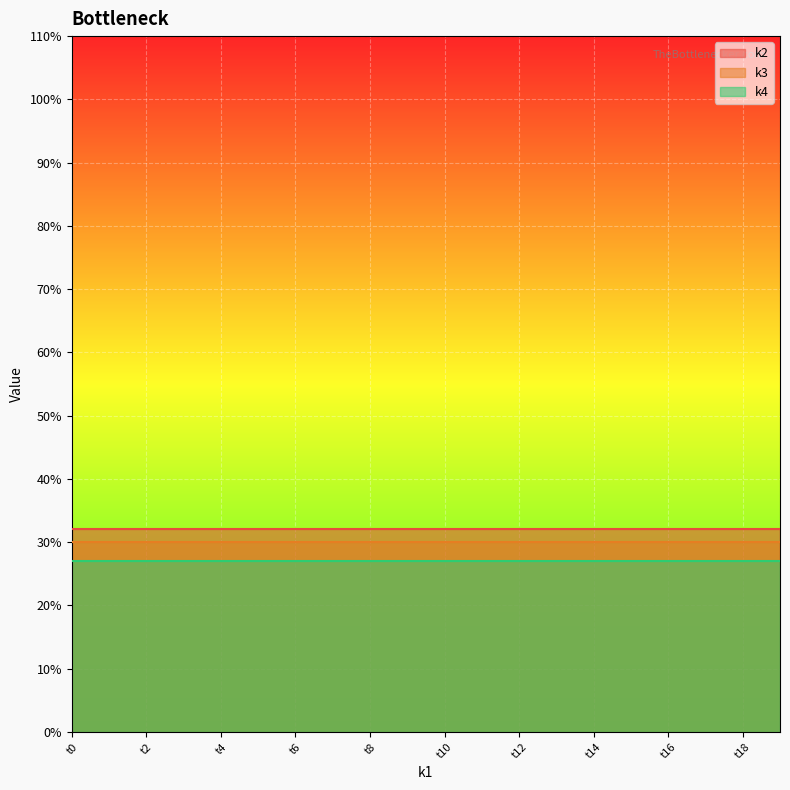

Reading left to right, what are all the values shown in this chart?

k2: 32	32	32	32	32	32	32	32	32	32	32	32	32	32	32	32	32	32	32	32
k3: 30	30	30	30	30	30	30	30	30	30	30	30	30	30	30	30	30	30	30	30
k4: 27	27	27	27	27	27	27	27	27	27	27	27	27	27	27	27	27	27	27	27